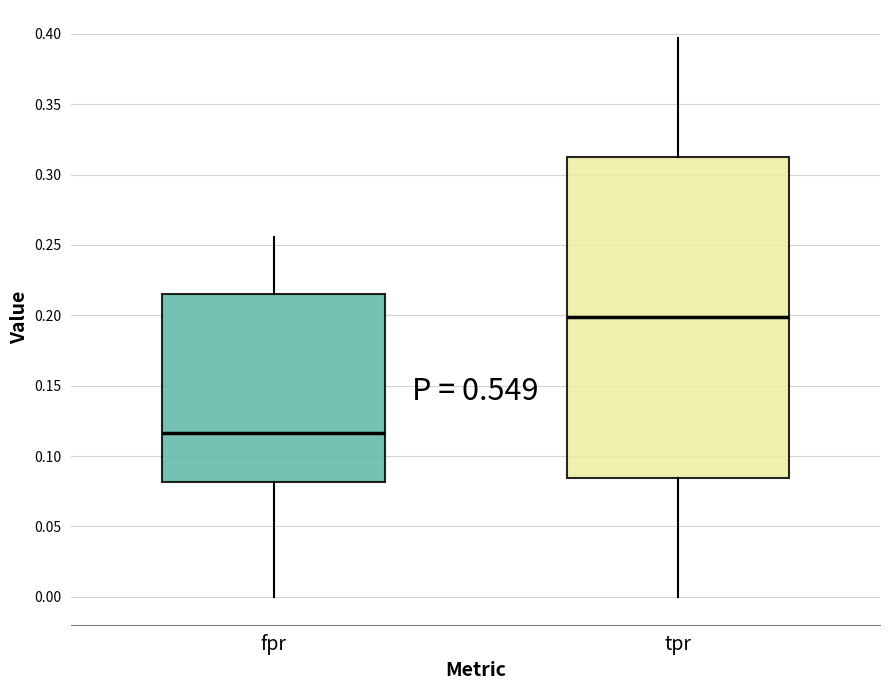

Where is the upper edge of the box for fpr on the y-axis? The values are not printed on the chart, so give them approximately, as read against the axis.

0.215